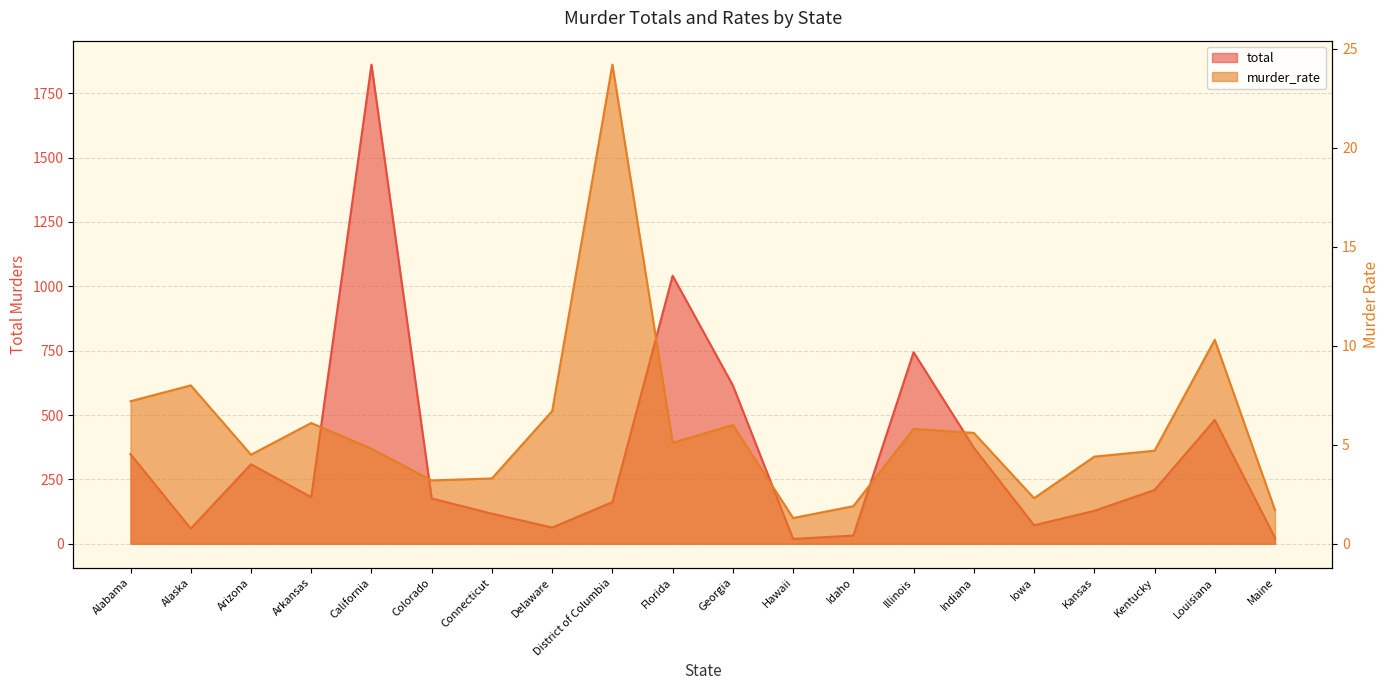

How many values in the murder_rate series are below 5?

10